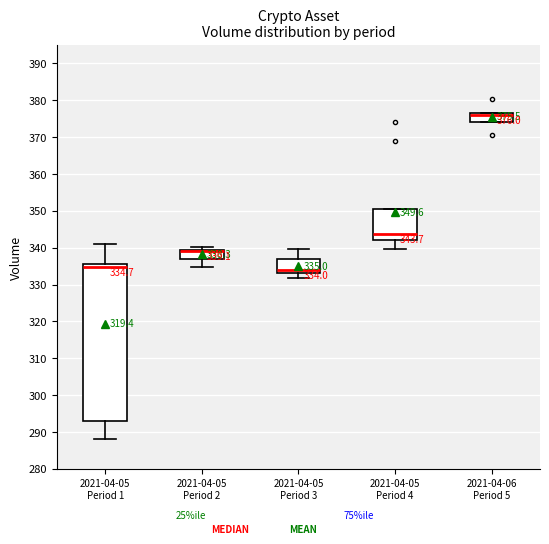

Comparing the boxes themselves (not the whiskers), which one is the tallest?

2021-04-05 Period 1